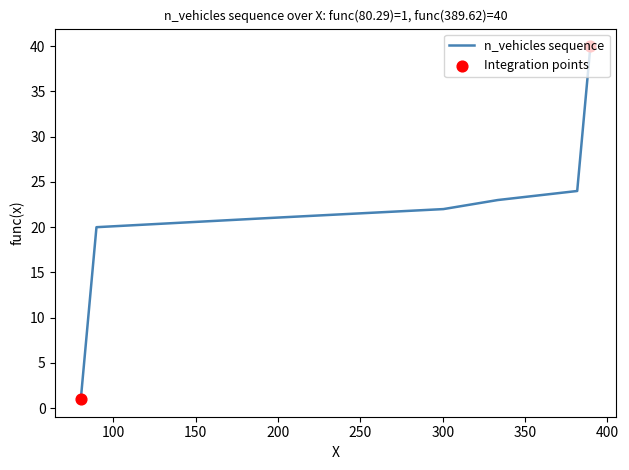

What is the difference between the maximum and minimum values?

39